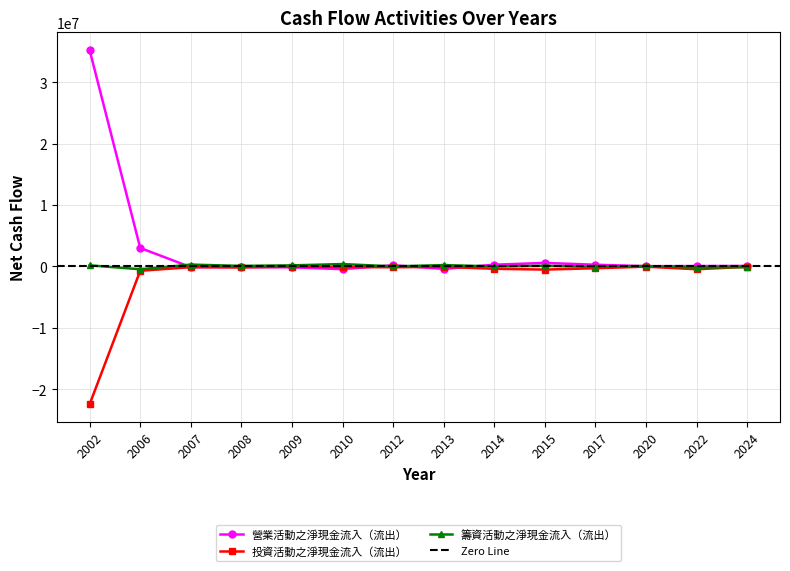

What is the value of the 營業活動之淨現金流入（流出） point at the 5th from the left?

-149064